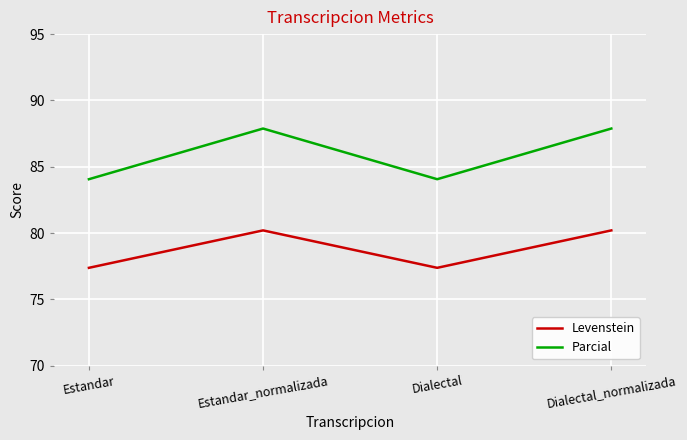

What is the spread (max minus min) of values at Dialectal_normalizada?

7.7